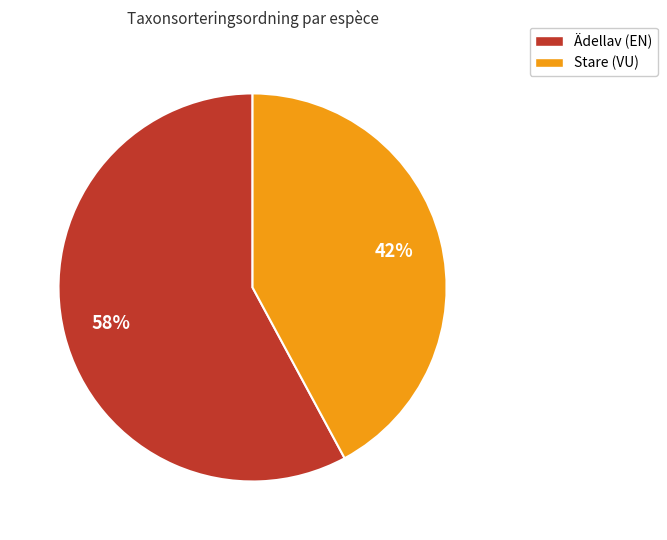

Do Stare (VU) and Ädellav (EN) together represent more than half of the pie?

Yes